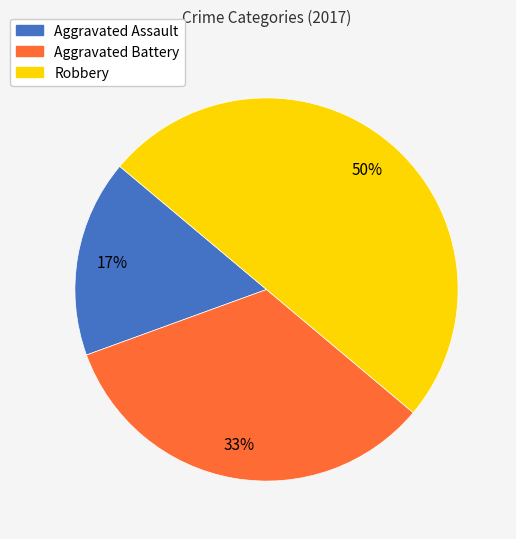

Does Aggravated Battery represent more than half of the total?

No